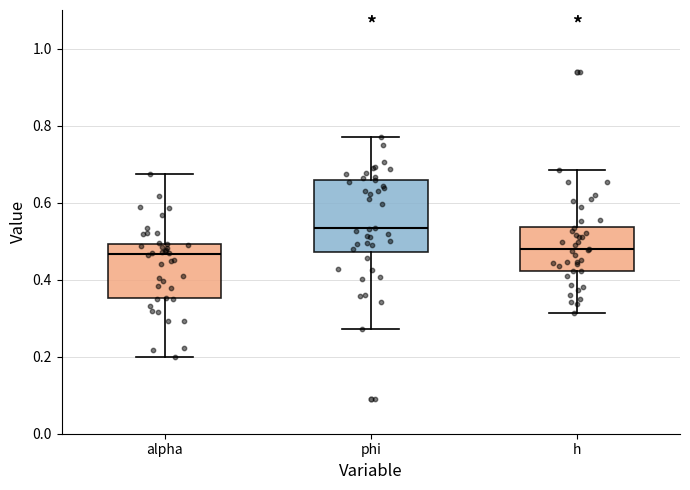

Where does the upper whisker of the box for alpha end on the y-axis? The values are not printed on the chart, so give them approximately, as read against the axis.

0.68